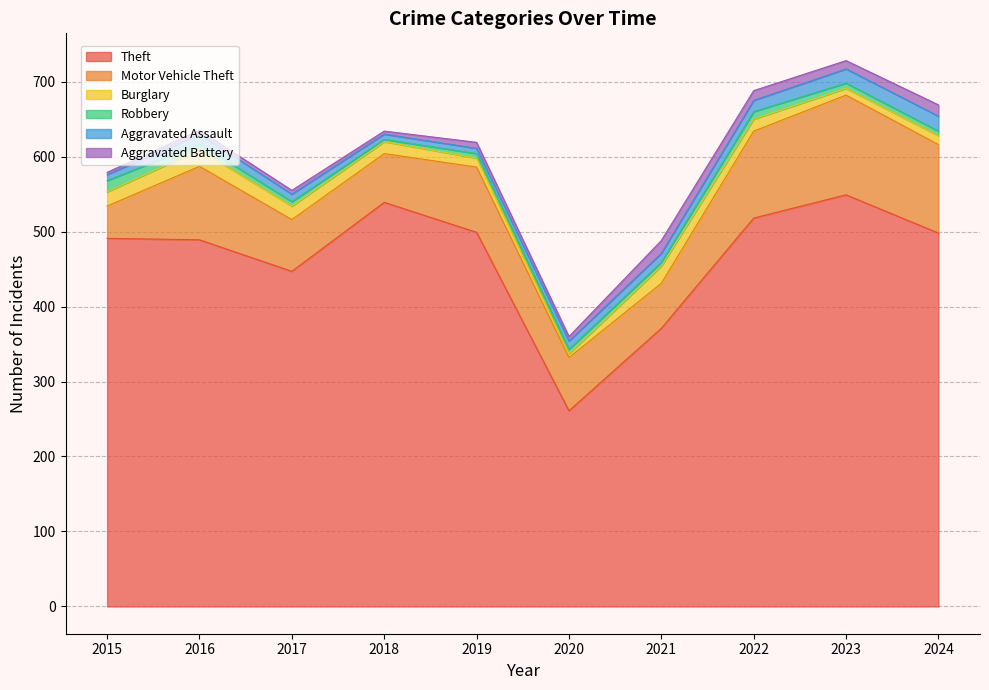

Rank the series by their maximum value, from highest to lowest.

Theft, Motor Vehicle Theft, Burglary, Aggravated Assault, Aggravated Battery, Robbery